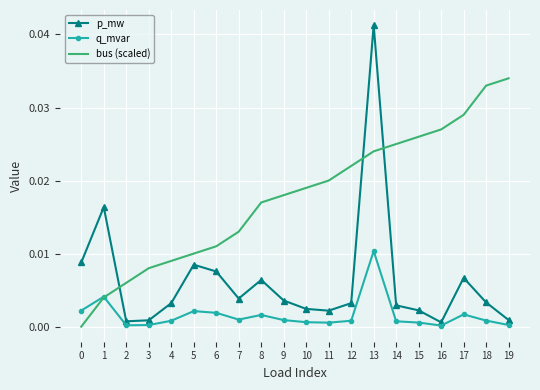

Which category has the highest value in the p_mw series?

13